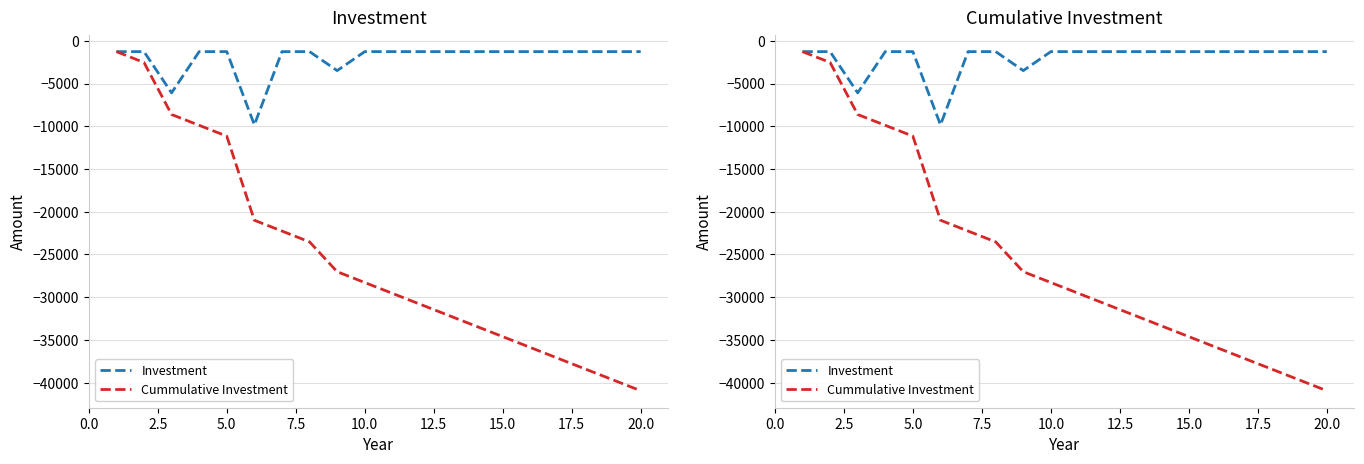

Rank the series at 11 from highest to lowest value.

Investment, Cummulative Investment